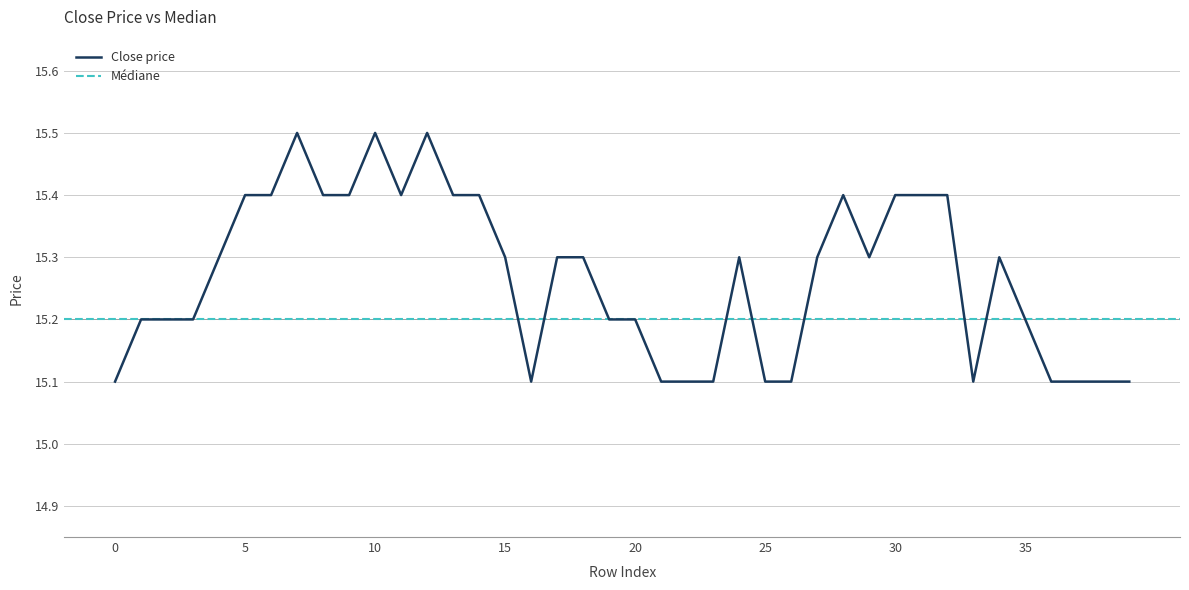

Count the number of data series in this chart.

1